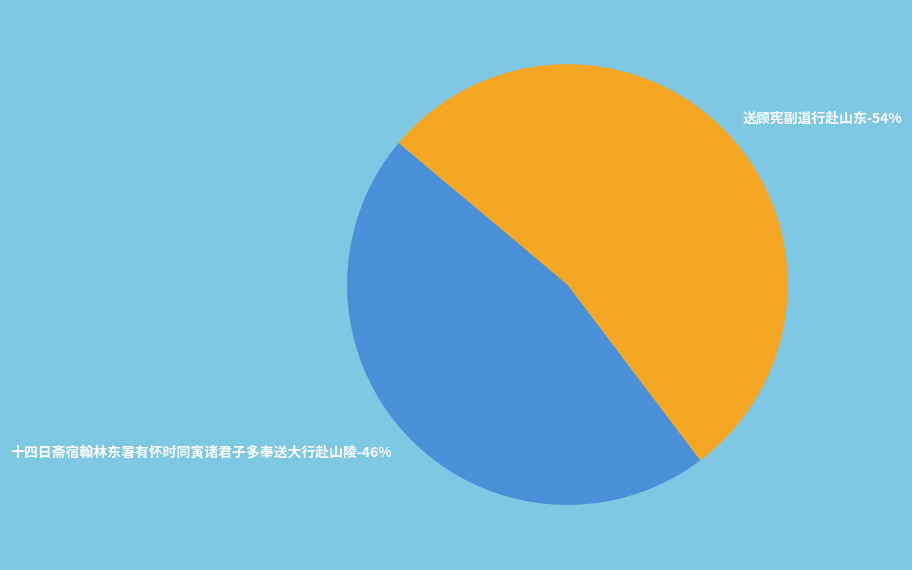

The 十四日斋宿翰林东署有怀时同寅诸君子多奉送大行赴山陵 slice represents 52% of the pie. True or false?

False